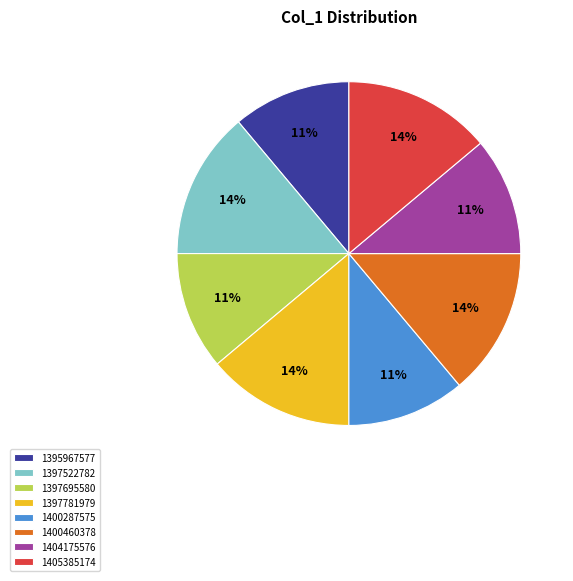

The 1405385174 slice represents 14% of the pie. True or false?

True